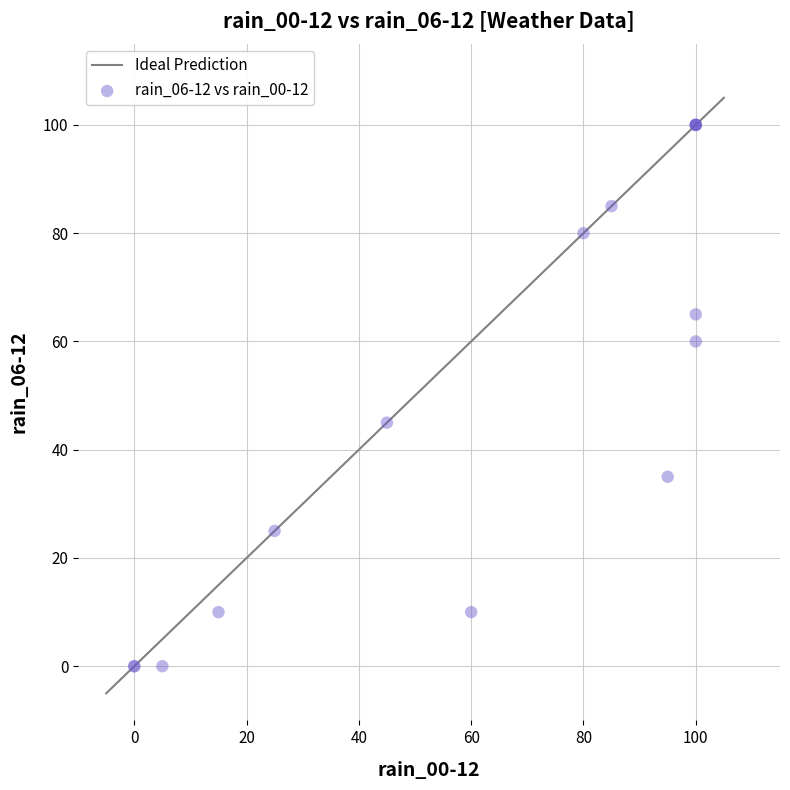

What Y value in the scatter plot is closest to 50?

45